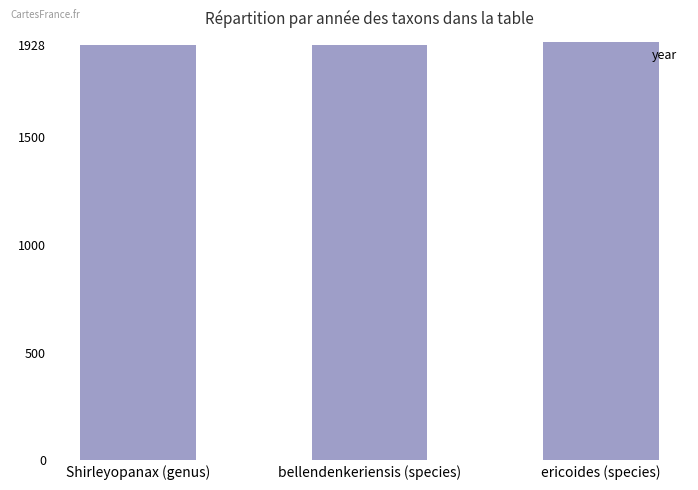

What is the approximate value at bellendenkeriensis (species)?

1928